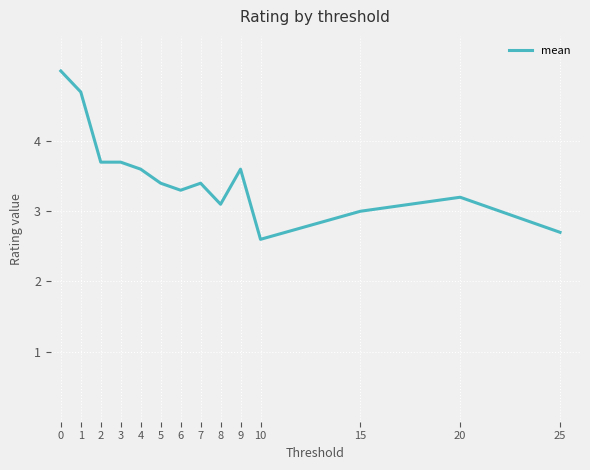

What is the change in value from 5 to 8?

-0.3